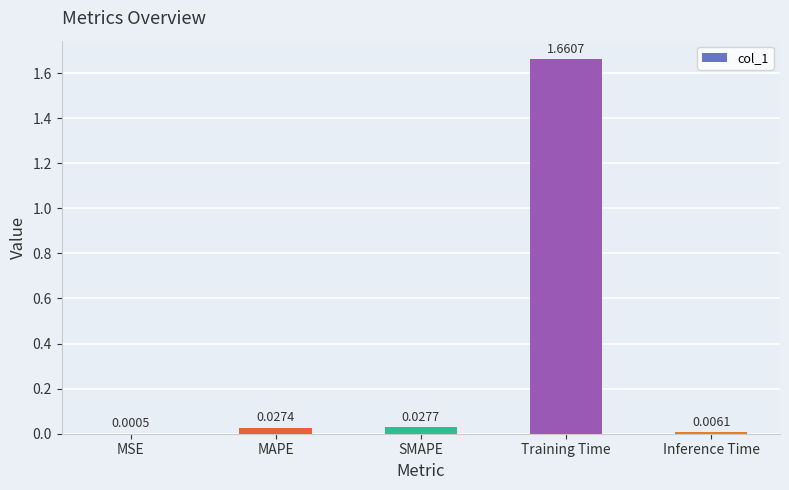

At which label is the value closest to 0?

MSE